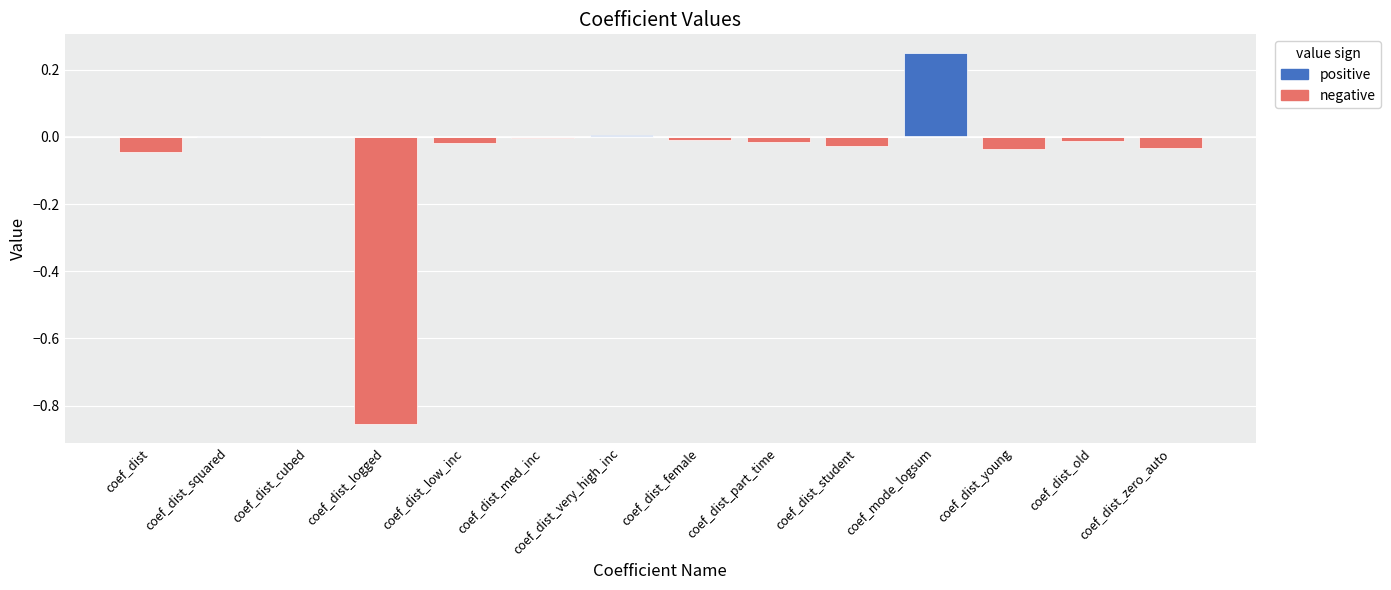

Which has a higher value, coef_dist_student or coef_dist_female?

coef_dist_female